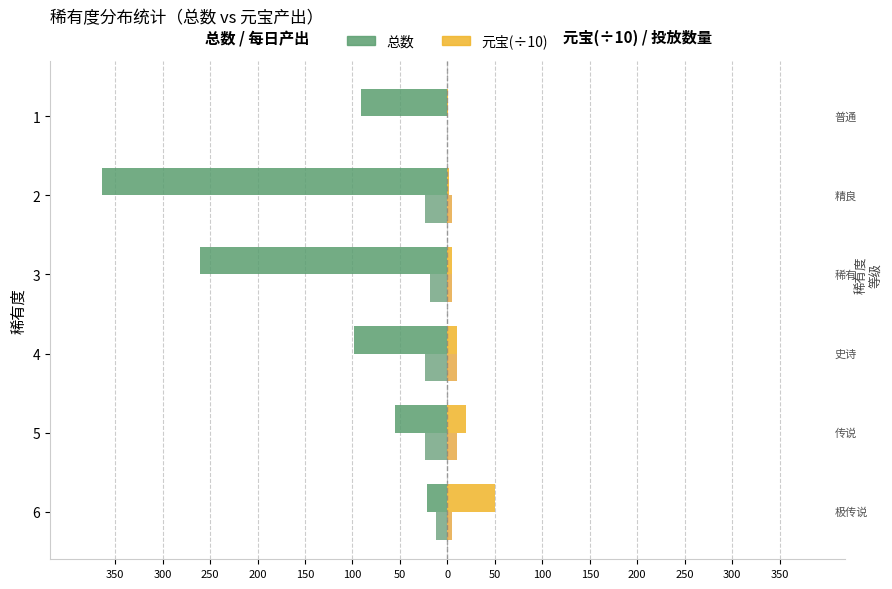

How many data points does each series have?

6